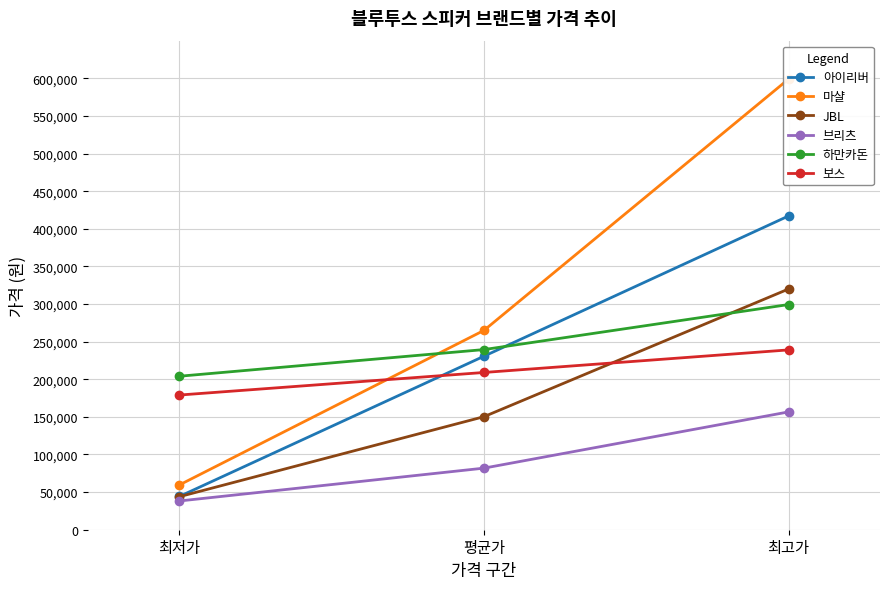

What is the sum of the 마샬 values at 최고가 and 최저가?

658500